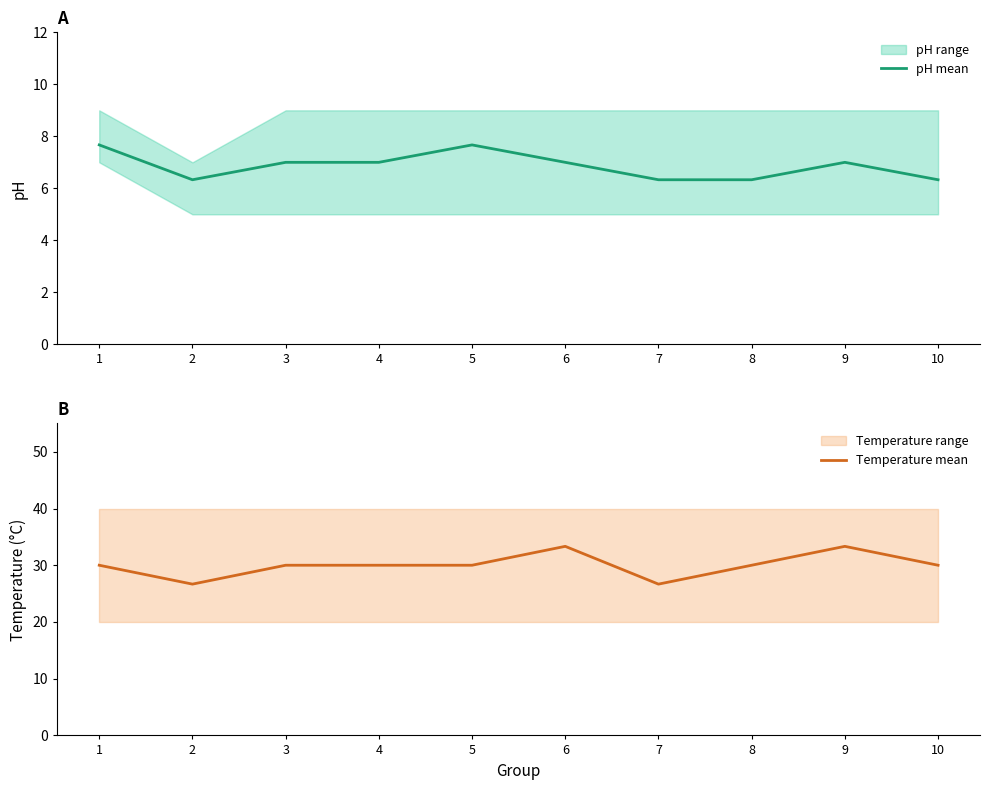

Reading left to right, extract all data points from this chart.

pH mean: 7.7	6.3	7.0	7.0	7.7	7.0	6.3	6.3	7.0	6.3
Temperature mean: 30.0	26.7	30.0	30.0	30.0	33.3	26.7	30.0	33.3	30.0